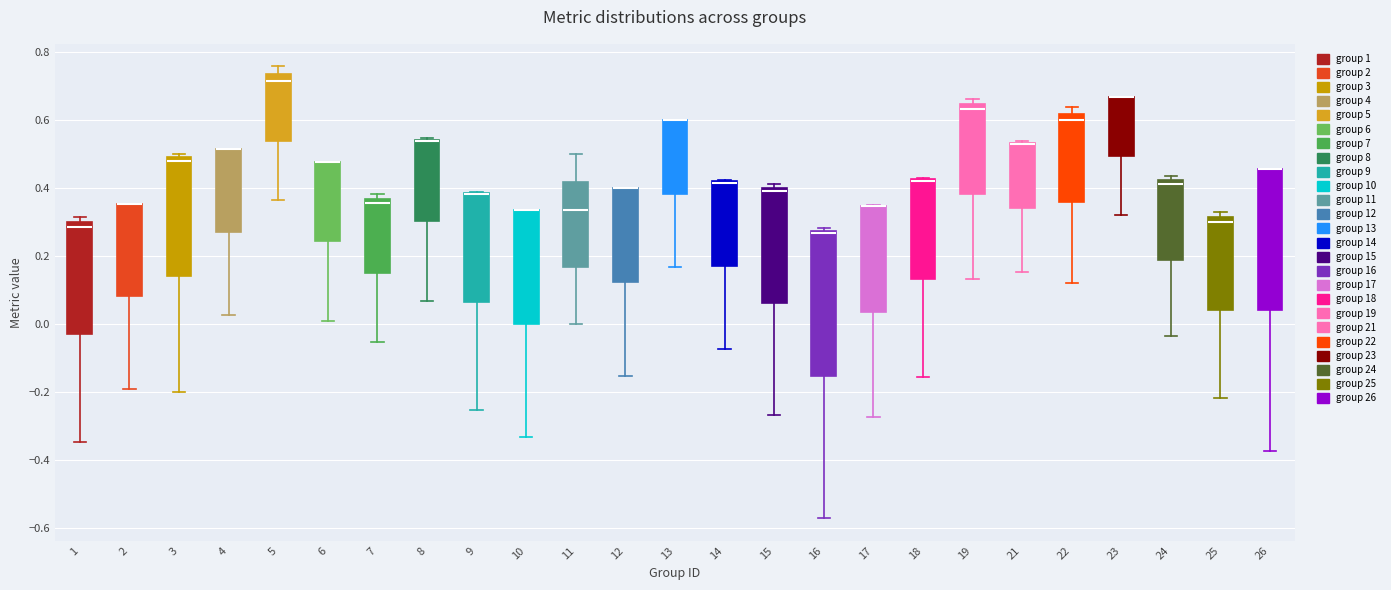

Reading left to right, transcribe this box plot: for each box, give where its median line is, the range the box spans, and where its two whiskers end, as read against the y-axis. The values are not printed on the chart, so give them approximately, as read against the axis.

1: median 0.28, box -0.04 to 0.30, whiskers -0.34 to 0.32
2: median 0.36 (drawn on the box's upper edge), box 0.08 to 0.36, whiskers -0.20 to 0.36
3: median 0.48 (just below the box's upper edge), box 0.14 to 0.48, whiskers -0.20 to 0.50
4: median 0.52 (drawn on the box's upper edge), box 0.28 to 0.52, whiskers 0.02 to 0.52
5: median 0.72, box 0.54 to 0.74, whiskers 0.36 to 0.76
6: median 0.48 (drawn on the box's upper edge), box 0.24 to 0.48, whiskers 0.00 to 0.48
7: median 0.36 (just below the box's upper edge), box 0.16 to 0.36, whiskers -0.06 to 0.38
8: median 0.54 (drawn on the box's upper edge), box 0.30 to 0.54, whiskers 0.06 to 0.54
9: median 0.38 (drawn on the box's upper edge), box 0.06 to 0.38, whiskers -0.26 to 0.38
10: median 0.34 (drawn on the box's upper edge), box 0.00 to 0.34, whiskers -0.34 to 0.34
11: median 0.34, box 0.16 to 0.42, whiskers 0.00 to 0.50
12: median 0.40 (drawn on the box's upper edge), box 0.12 to 0.40, whiskers -0.16 to 0.40
13: median 0.60 (drawn on the box's upper edge), box 0.38 to 0.60, whiskers 0.16 to 0.60
14: median 0.42 (drawn on the box's upper edge), box 0.16 to 0.42, whiskers -0.08 to 0.42
15: median 0.38, box 0.06 to 0.40, whiskers -0.26 to 0.42
16: median 0.26, box -0.16 to 0.28, whiskers -0.58 to 0.28 (just above the box's upper edge)
17: median 0.34 (drawn on the box's upper edge), box 0.04 to 0.34, whiskers -0.28 to 0.36
18: median 0.42 (drawn on the box's upper edge), box 0.14 to 0.42, whiskers -0.16 to 0.42
19: median 0.64 (just below the box's upper edge), box 0.38 to 0.64, whiskers 0.14 to 0.66
21: median 0.52 (drawn on the box's upper edge), box 0.34 to 0.54, whiskers 0.16 to 0.54
22: median 0.60, box 0.36 to 0.62, whiskers 0.12 to 0.64
23: median 0.66 (drawn on the box's upper edge), box 0.50 to 0.66, whiskers 0.32 to 0.66
24: median 0.42 (just below the box's upper edge), box 0.18 to 0.42, whiskers -0.04 to 0.44
25: median 0.30, box 0.04 to 0.32, whiskers -0.22 to 0.32 (just above the box's upper edge)
26: median 0.46 (drawn on the box's upper edge), box 0.04 to 0.46, whiskers -0.38 to 0.46